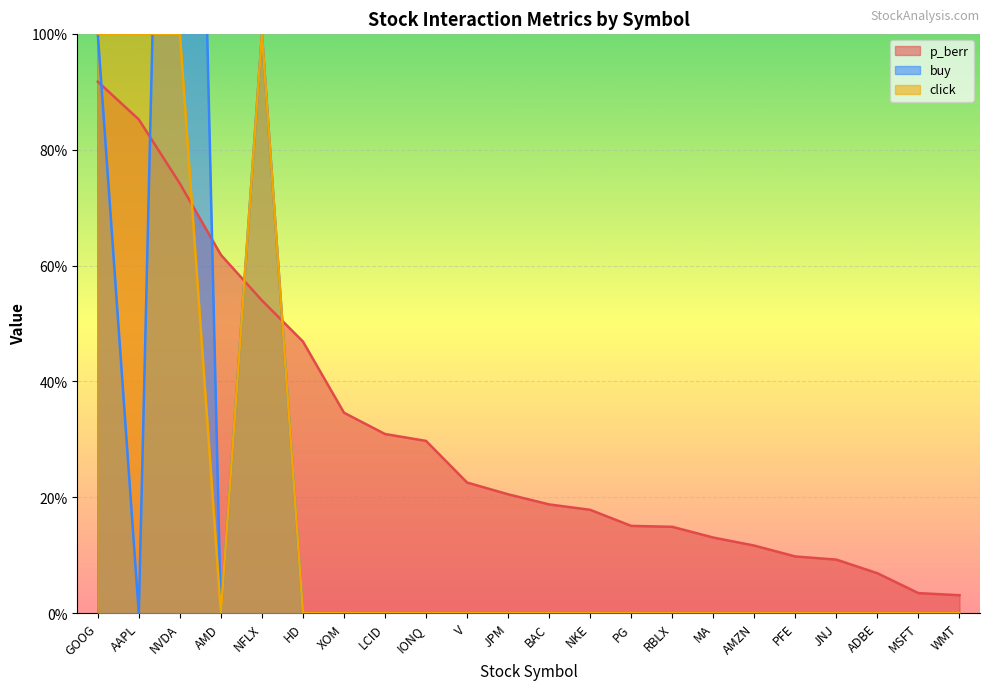

What is the label of the 3rd point from the left?

NVDA